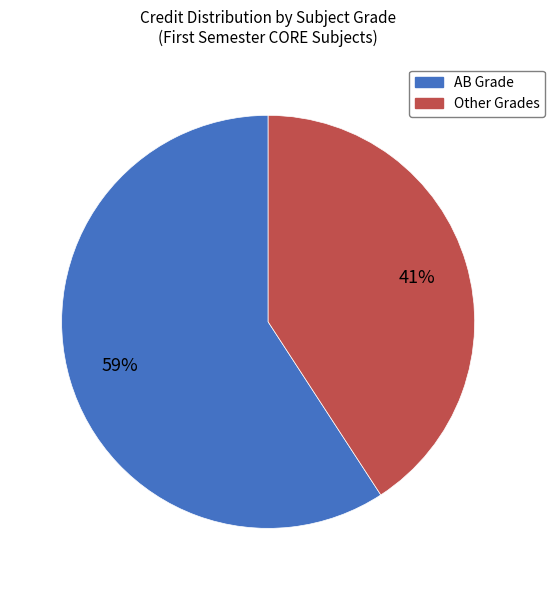

Is there a majority slice in this chart?

Yes